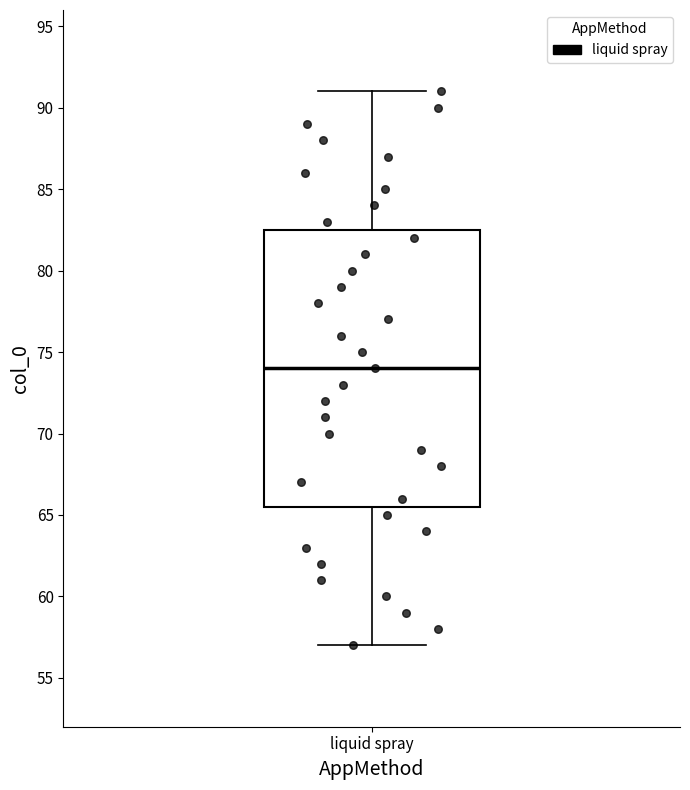

Where is the upper edge of the box for liquid spray on the y-axis? The values are not printed on the chart, so give them approximately, as read against the axis.

82.5